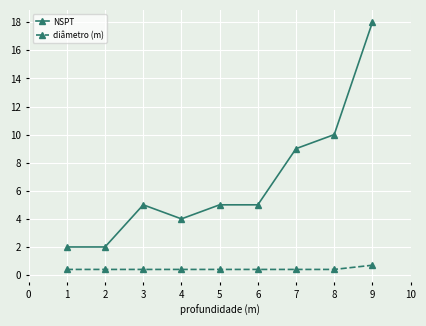

Rank the series at 7 from lowest to highest value.

diâmetro (m), NSPT